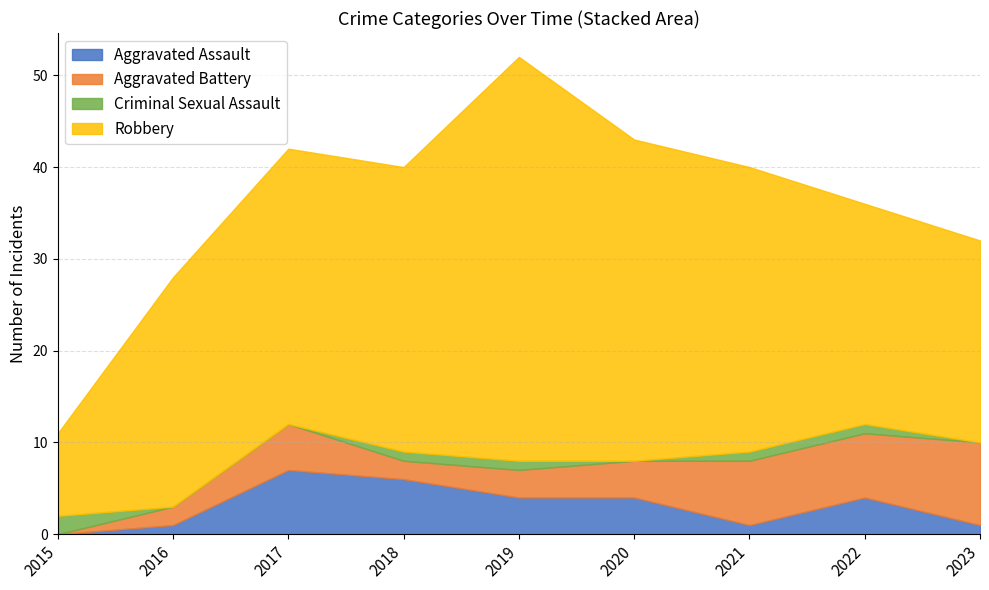

Reading right to left, extract all data points from this chart.

Aggravated Assault: 2023=1	2022=4	2021=1	2020=4	2019=4	2018=6	2017=7	2016=1	2015=0
Aggravated Battery: 2023=9	2022=7	2021=7	2020=4	2019=3	2018=2	2017=5	2016=2	2015=0
Criminal Sexual Assault: 2023=0	2022=1	2021=1	2020=0	2019=1	2018=1	2017=0	2016=0	2015=2
Robbery: 2023=22	2022=24	2021=31	2020=35	2019=44	2018=31	2017=30	2016=25	2015=9